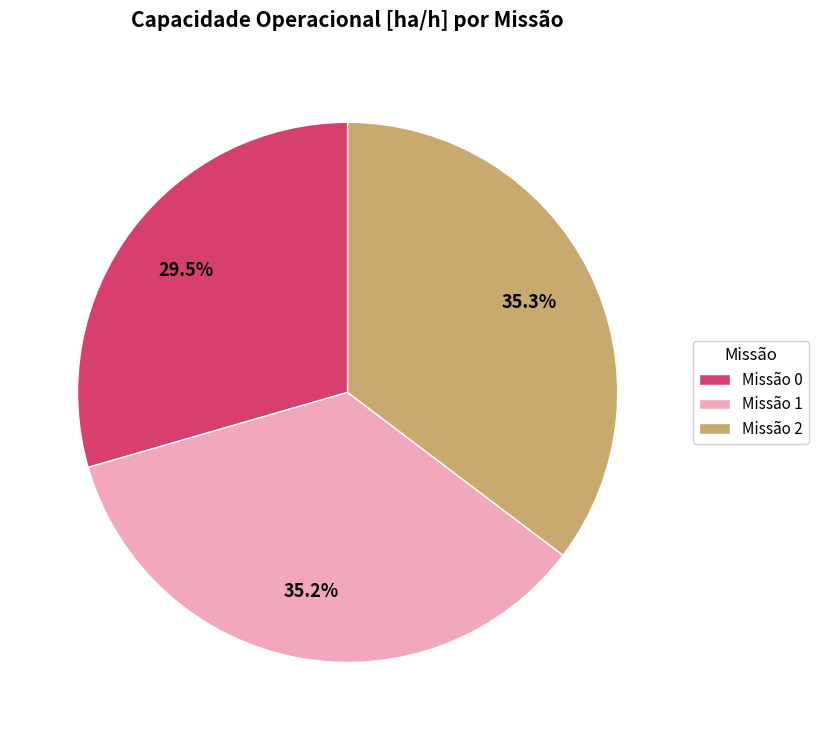

Does Missão 2 account for over 50% of the chart?

No